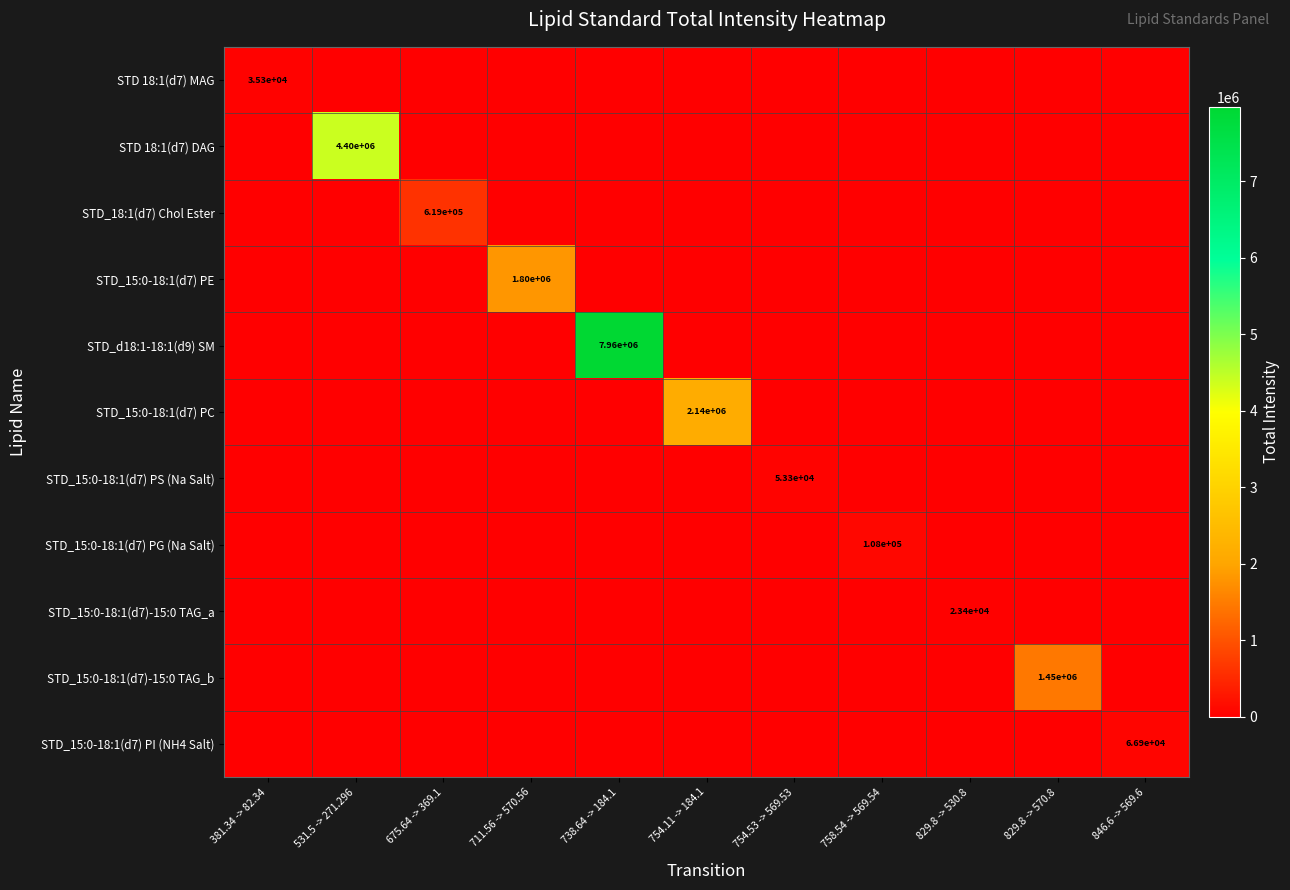

At which category is the sum across all series the highest?

738.64 -> 184.1